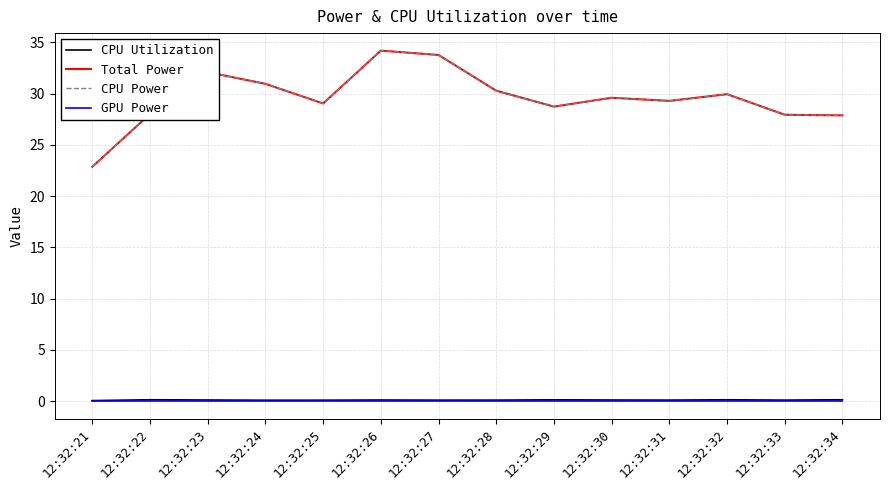

Where is the first local minimum for CPU Utilization?

12:32:24